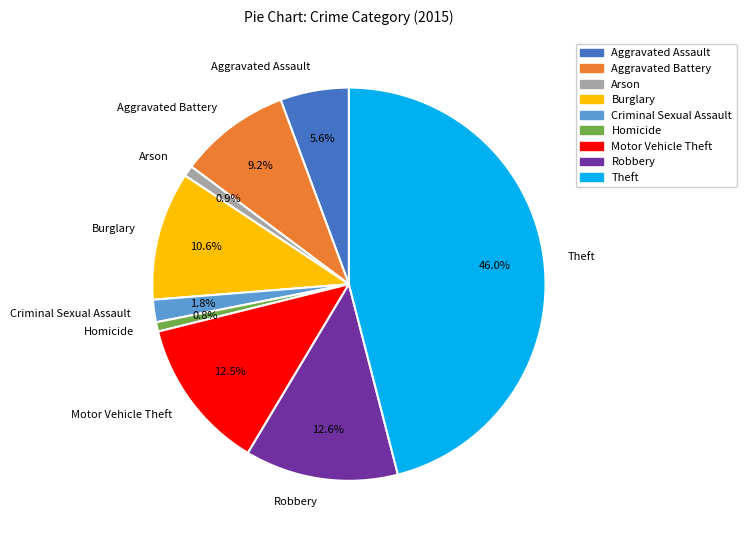

To the nearest percent, what is the difference between the Theft and Criminal Sexual Assault slice percentages?

44%